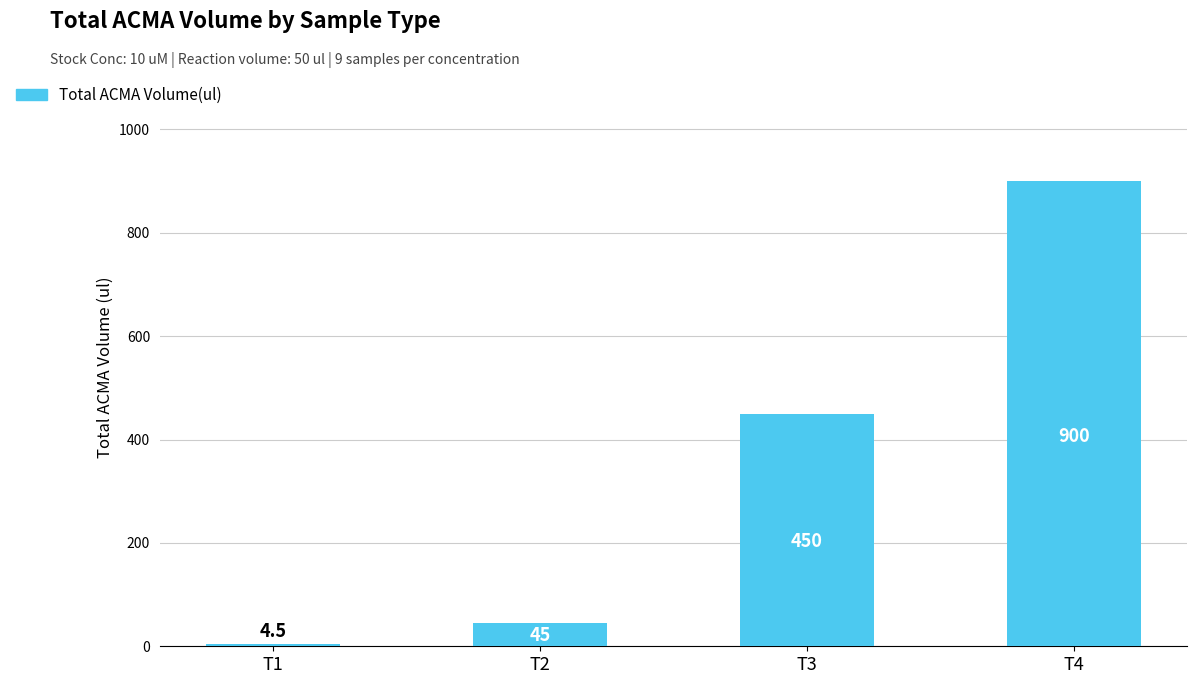

Reading left to right, extract all data points from this chart.

4.5	45.0	450.0	900.0